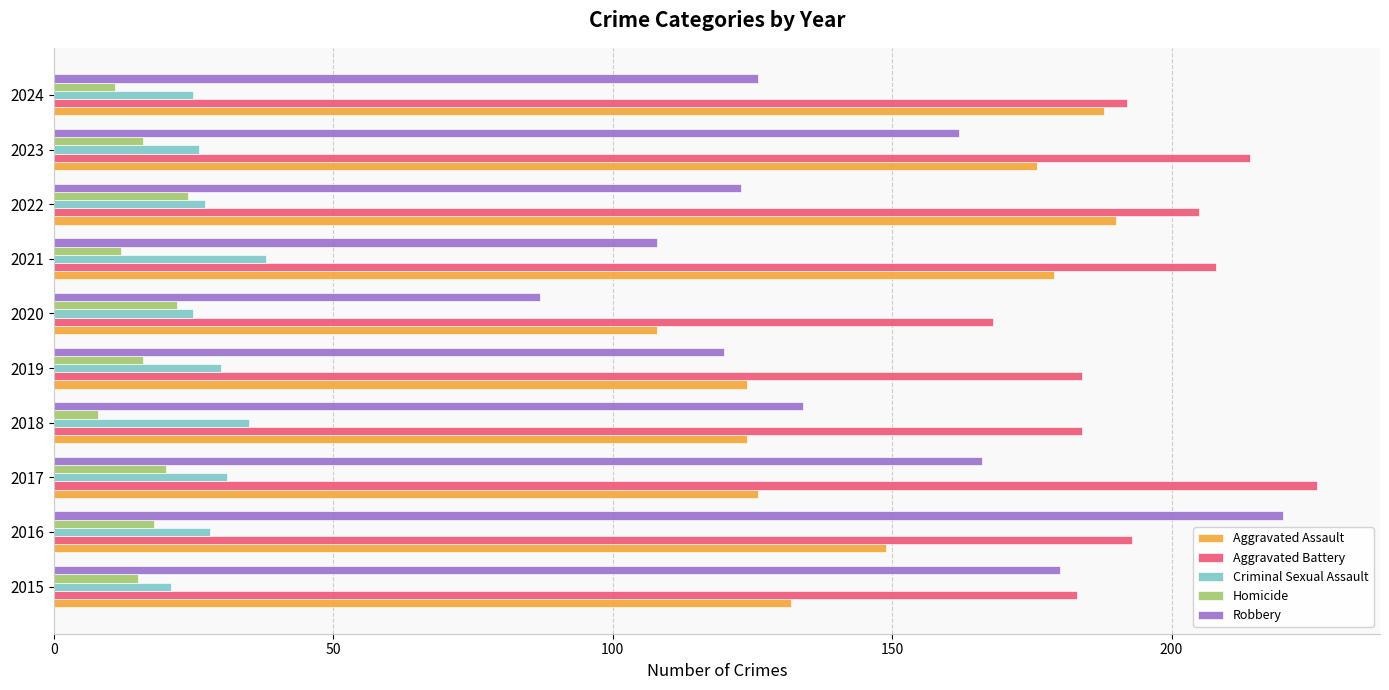

Where is Aggravated Assault nearest to the value 149?

2016